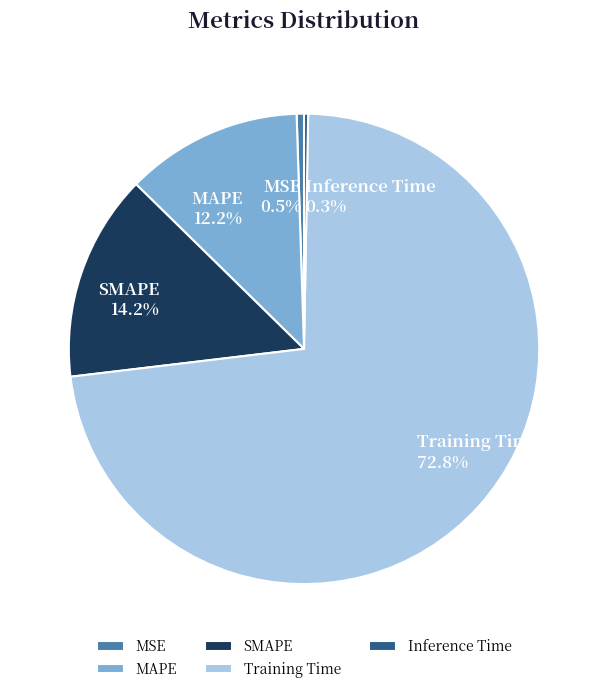

What is the majority slice?

Training Time